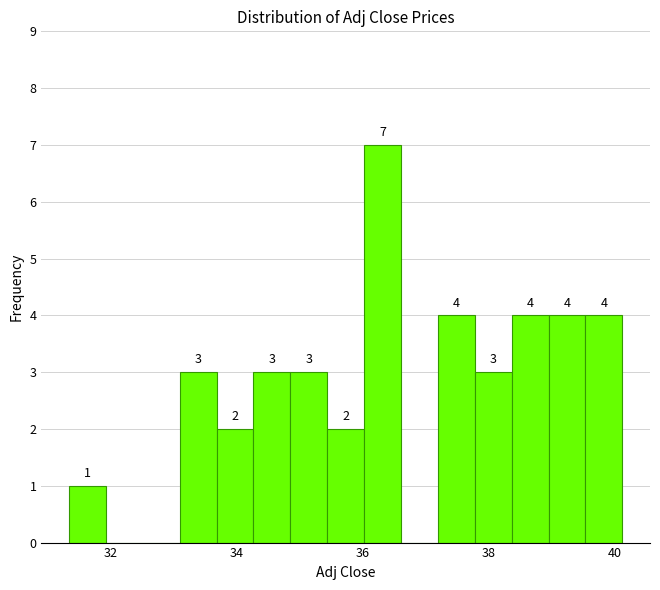

Read against the x-axis, roughly where is the centre of the tallest bar?

36.4